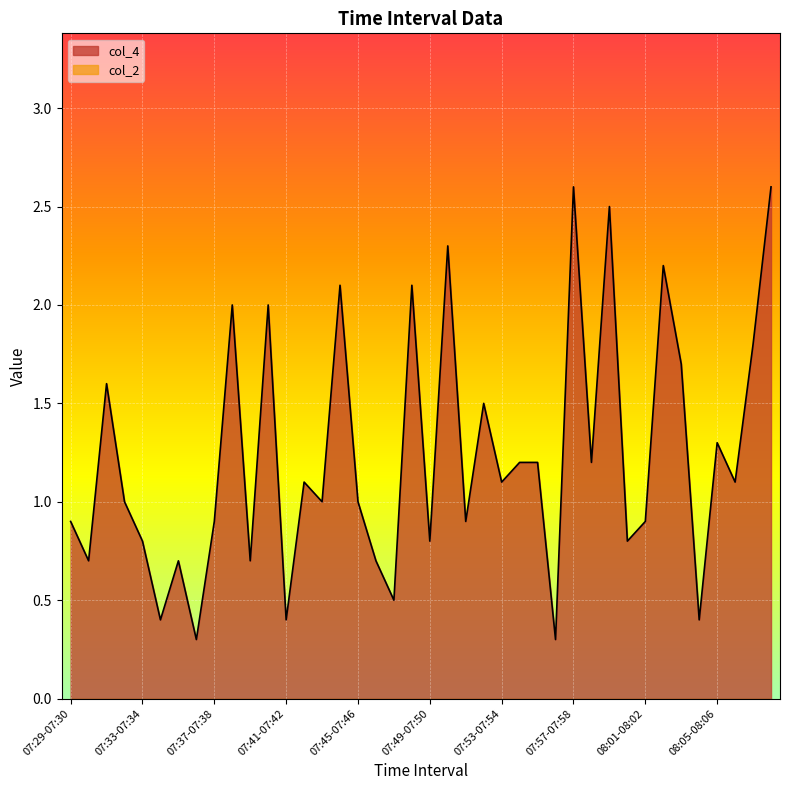

Which label corresponds to the largest value in the chart?

07:57-07:58